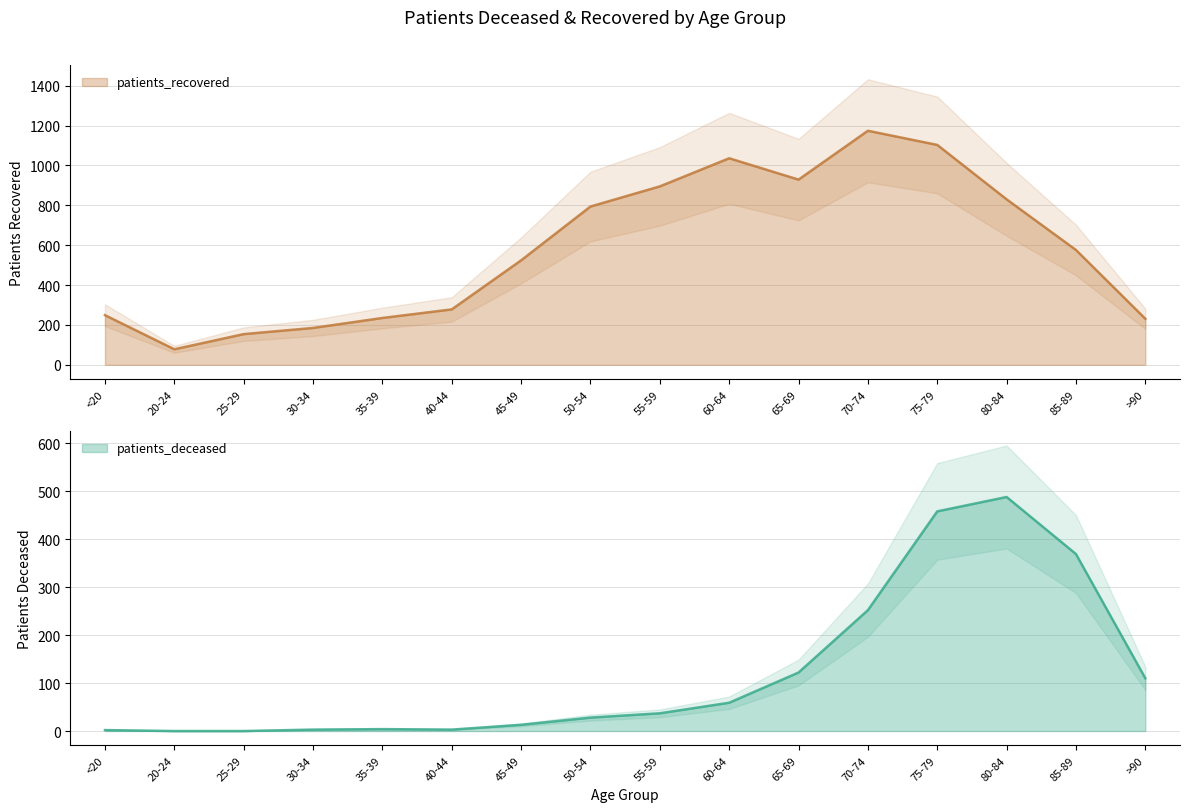

In patients_deceased, how many points are higher than both neighbors (excluding endpoints)?

2